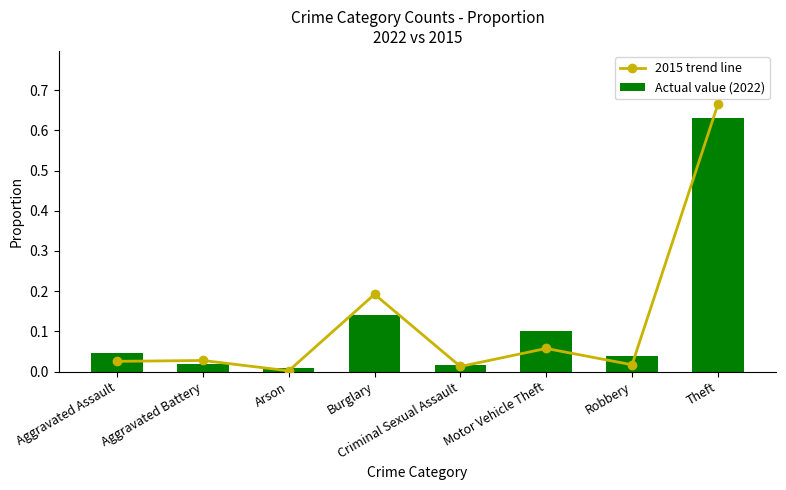

Is it true that Actual value (2022) equals 0.0 at Aggravated Battery?

False